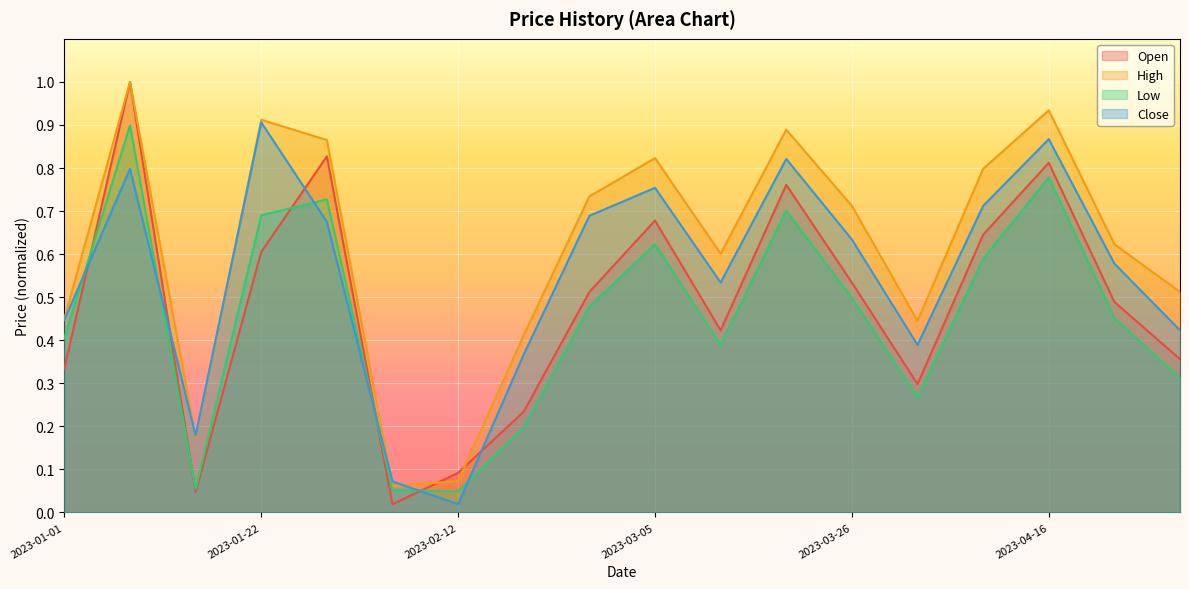

What is the label of the 2nd point from the left?

2023-01-08